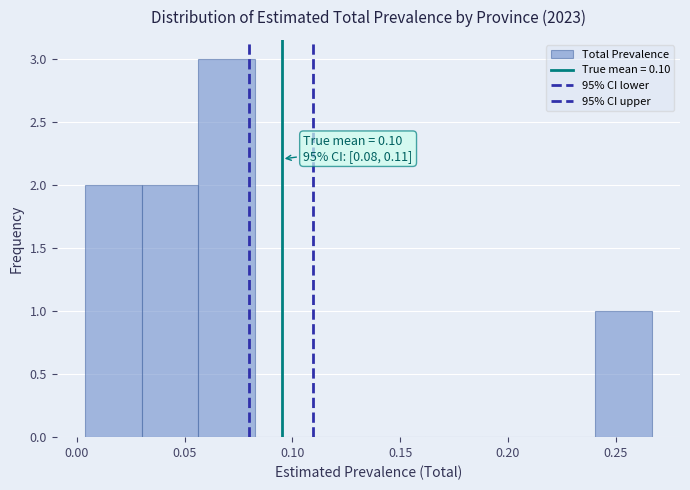

Over which range of the x-axis is the bar tallest?

0.055 to 0.085